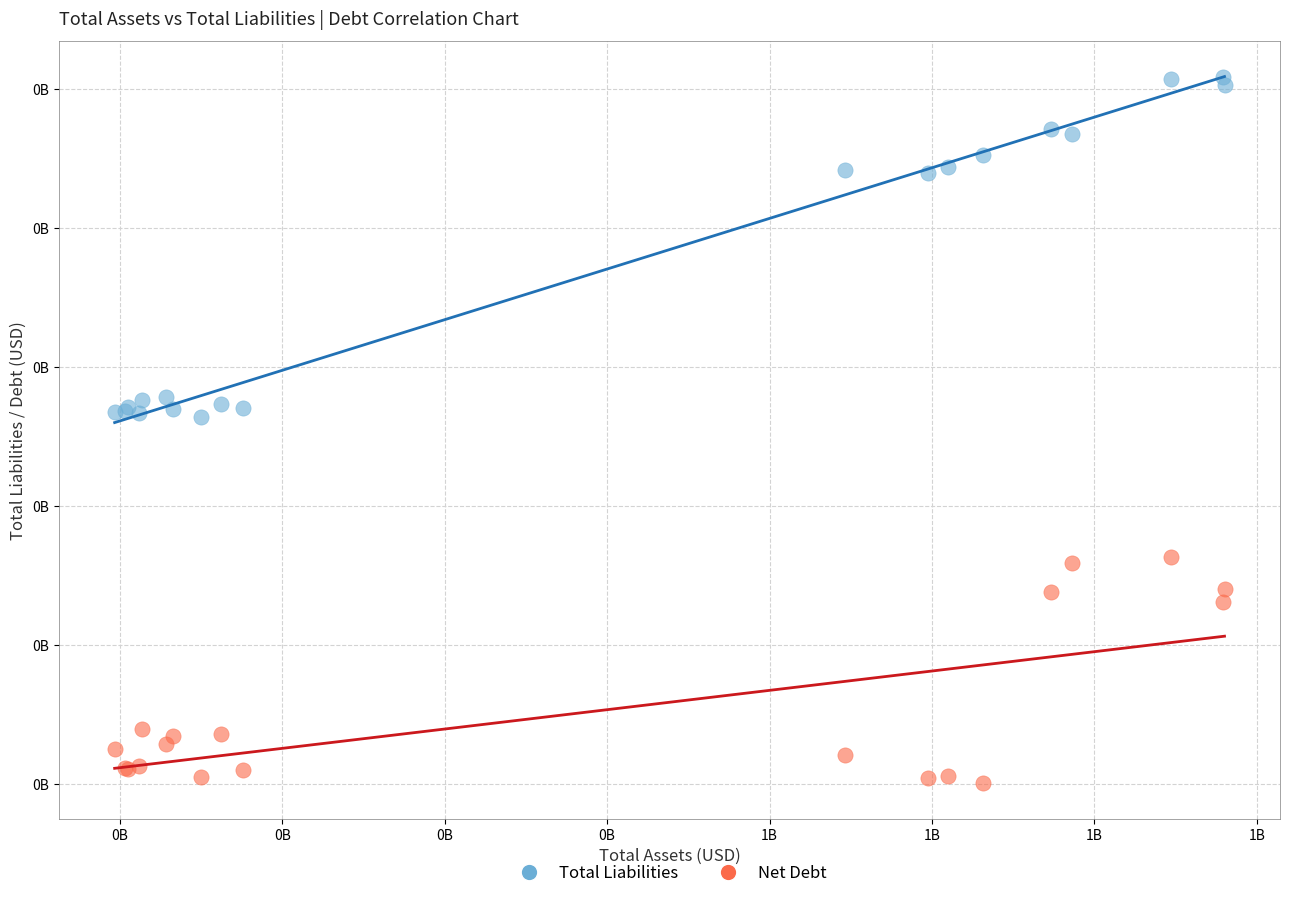

What are all the series names shown in the legend?

Total Liabilities, Net Debt